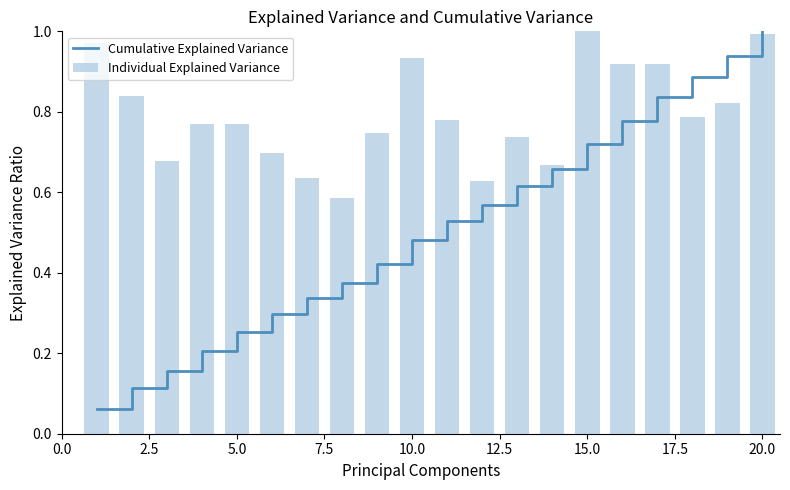

What is the difference between the maximum and minimum values in the Individual Explained Variance series?

0.4